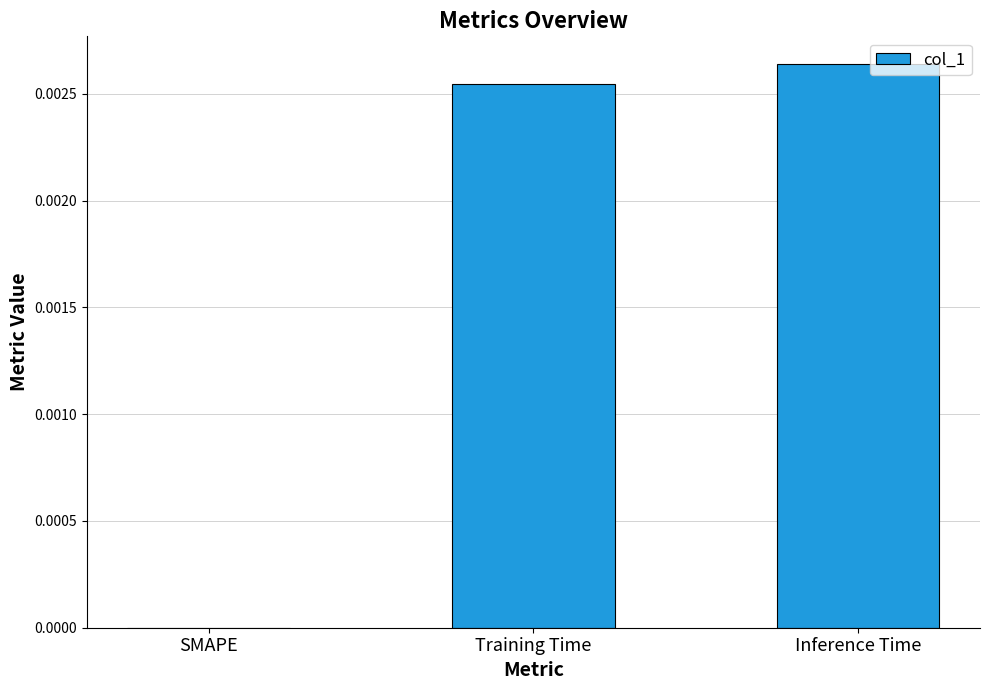

Which category has the highest value across all series?

Inference Time